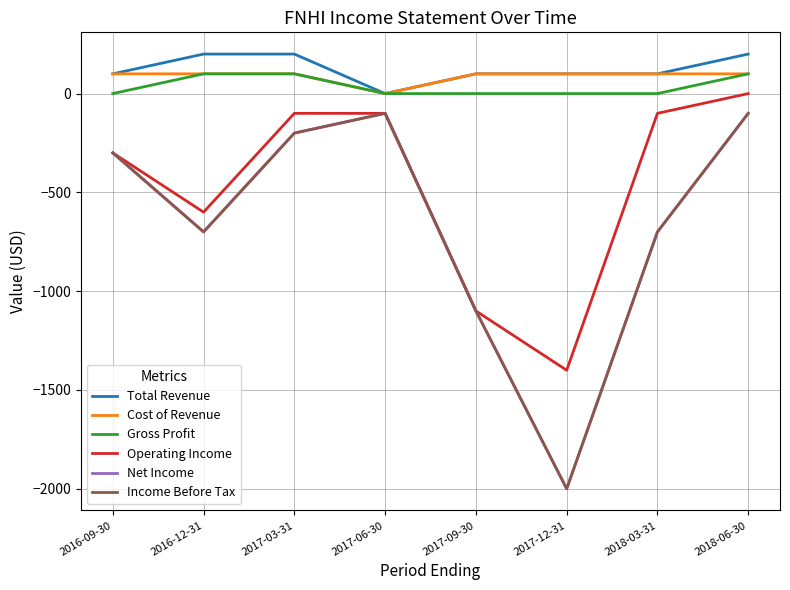

True or false: Income Before Tax and Net Income cross at least once.

False